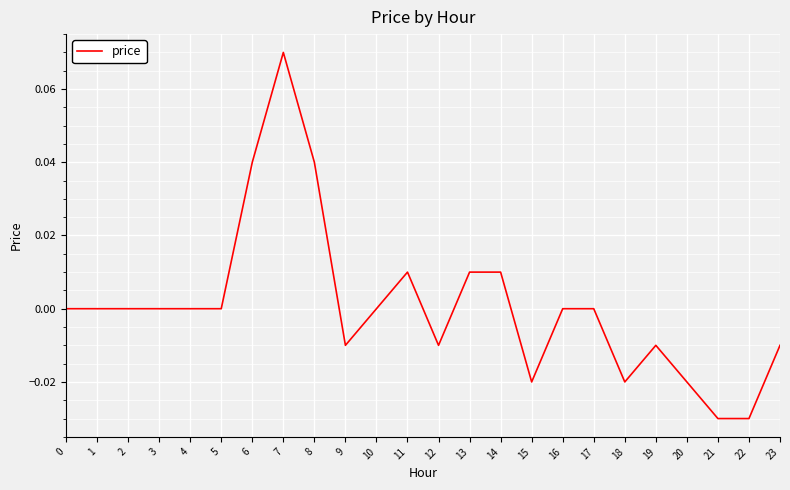

Between 6 and 4, which is larger?

6